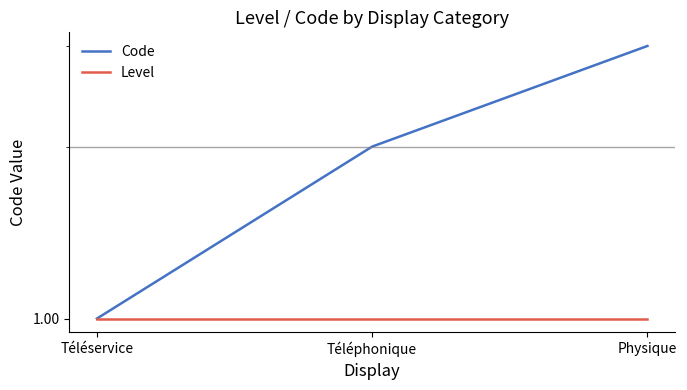

Which series has the largest total across all categories?

Code